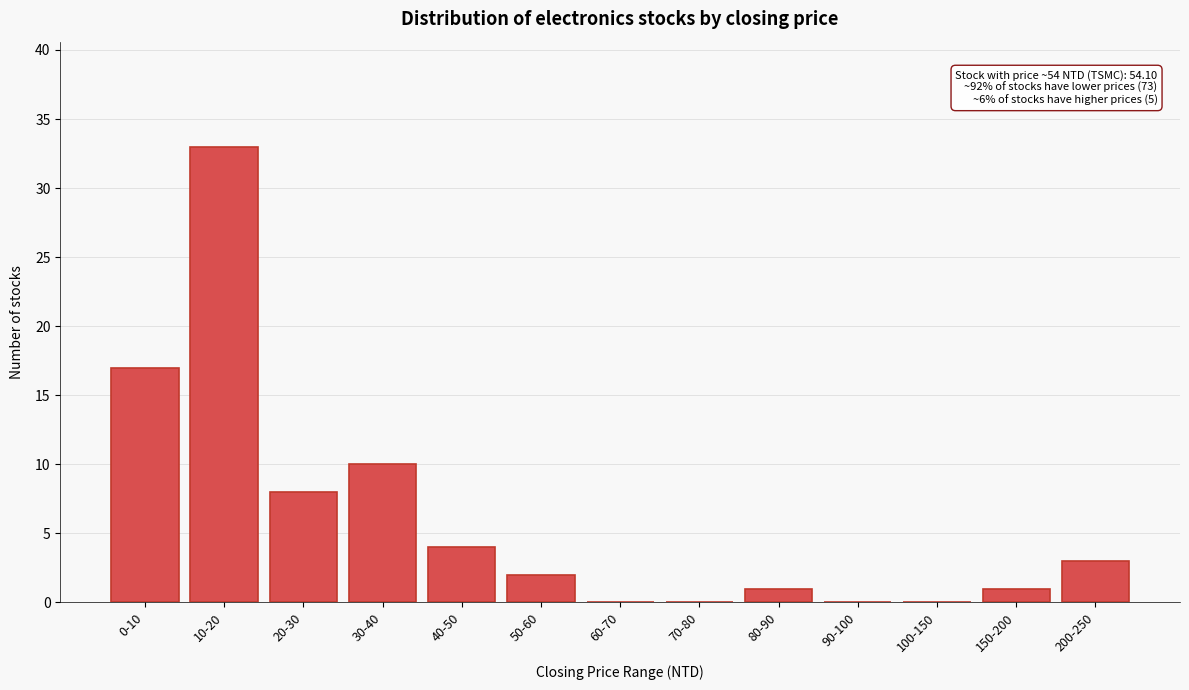

Reading left to right, extract all data points from this chart.

0-10=17	10-20=33	20-30=8	30-40=10	40-50=4	50-60=2	60-70=0	70-80=0	80-90=1	90-100=0	100-150=0	150-200=1	200-250=3